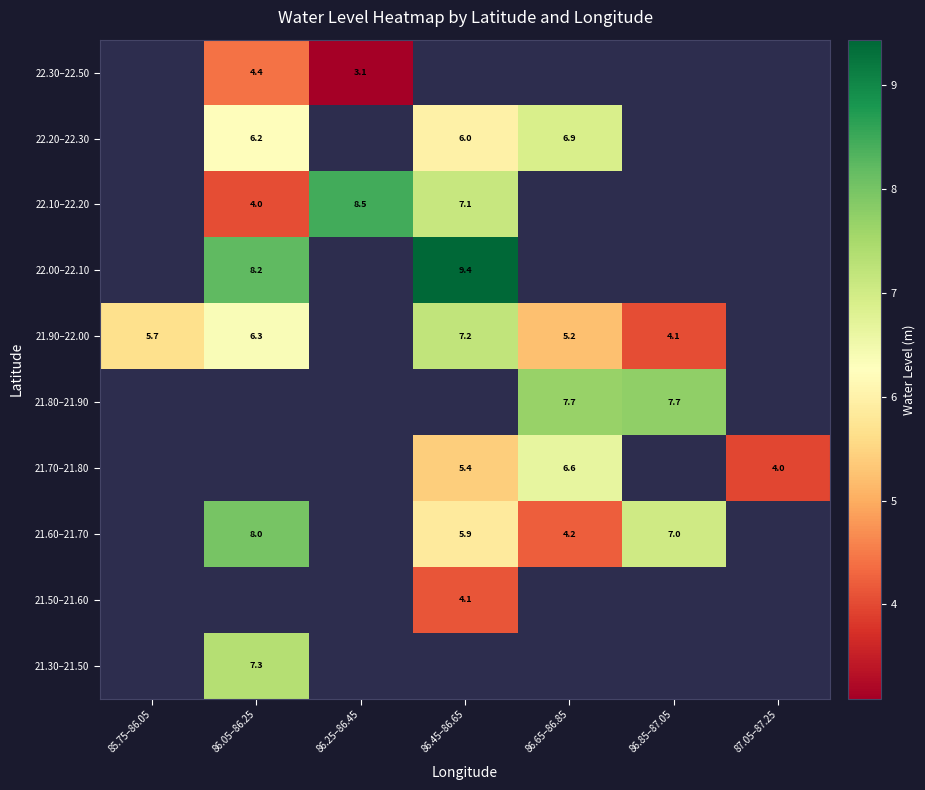

Which label corresponds to the smallest value in the chart?

86.25–86.45